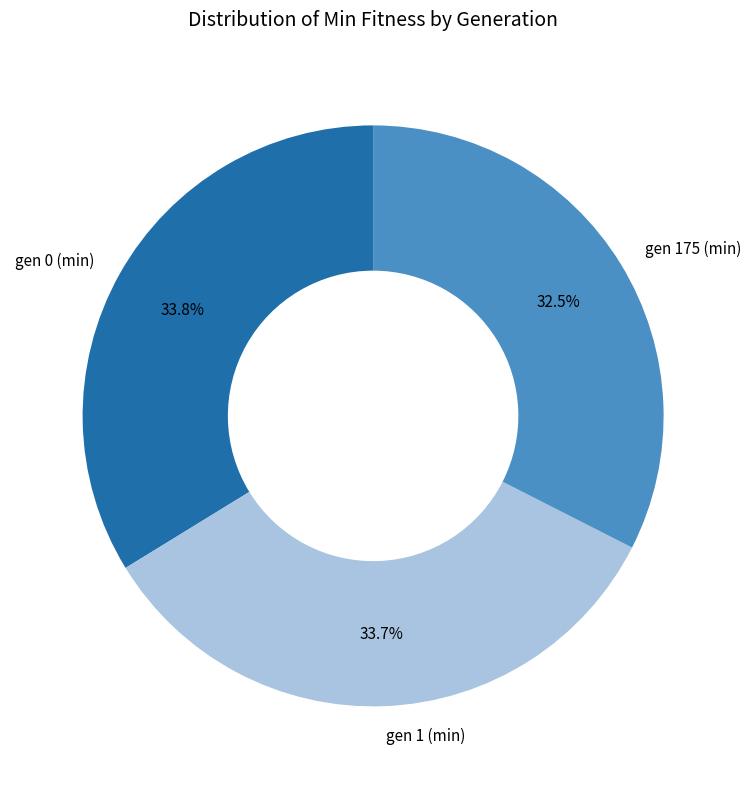

What percentage is NOT represented by gen 0 (min)?

66.2%